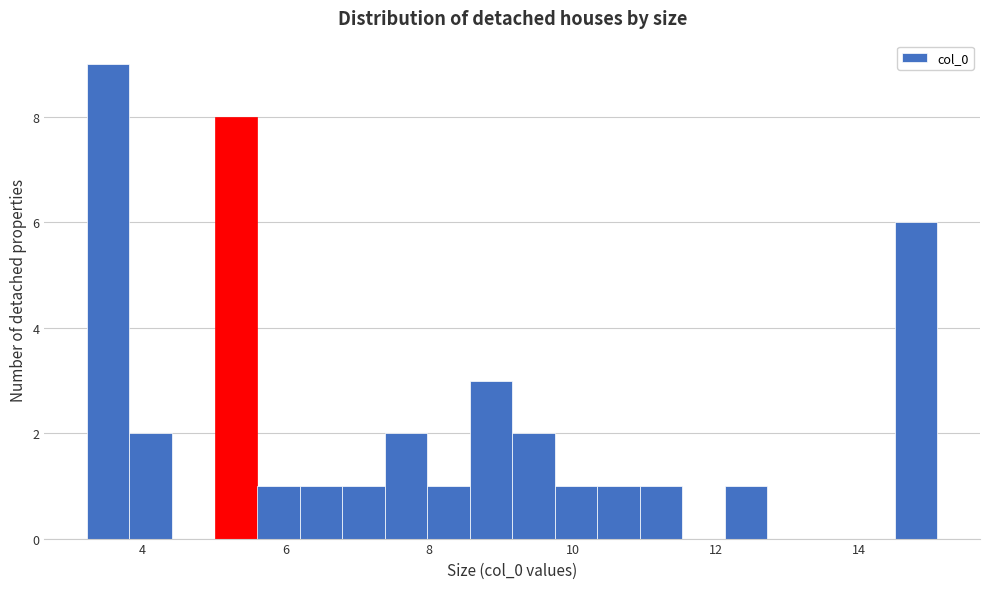

Around what value on the x-axis is the tallest bar? Give the approximate position of its centre, as read against the axis.

3.6